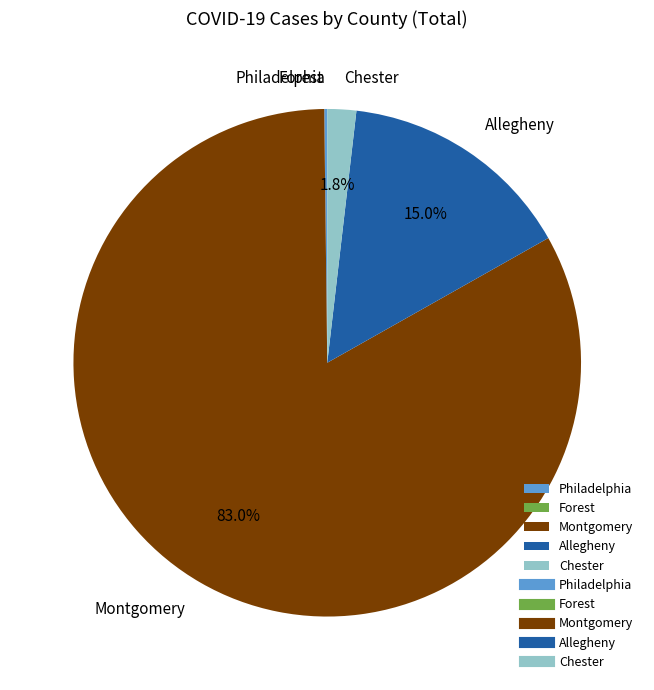

What percentage is the Allegheny slice, to the nearest percent?

15%